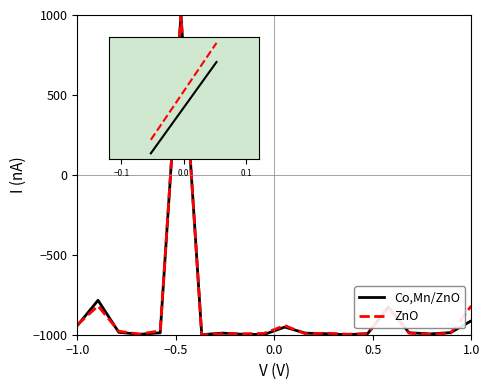

What is the minimum value shown in the chart?

-1000.0